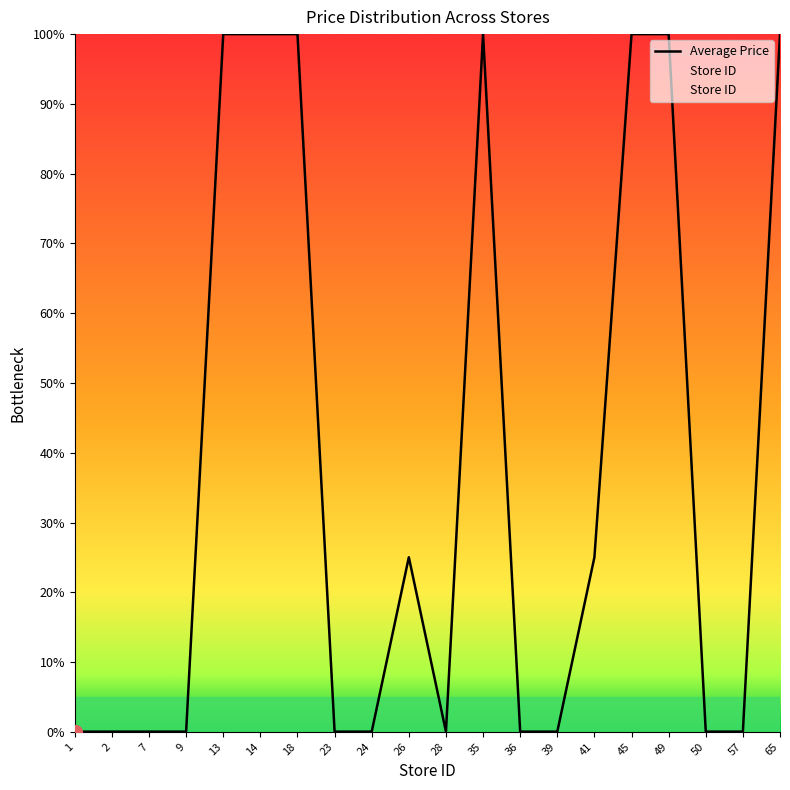

Rank the series by their average value, from lowest to highest.

Average Price, Store ID